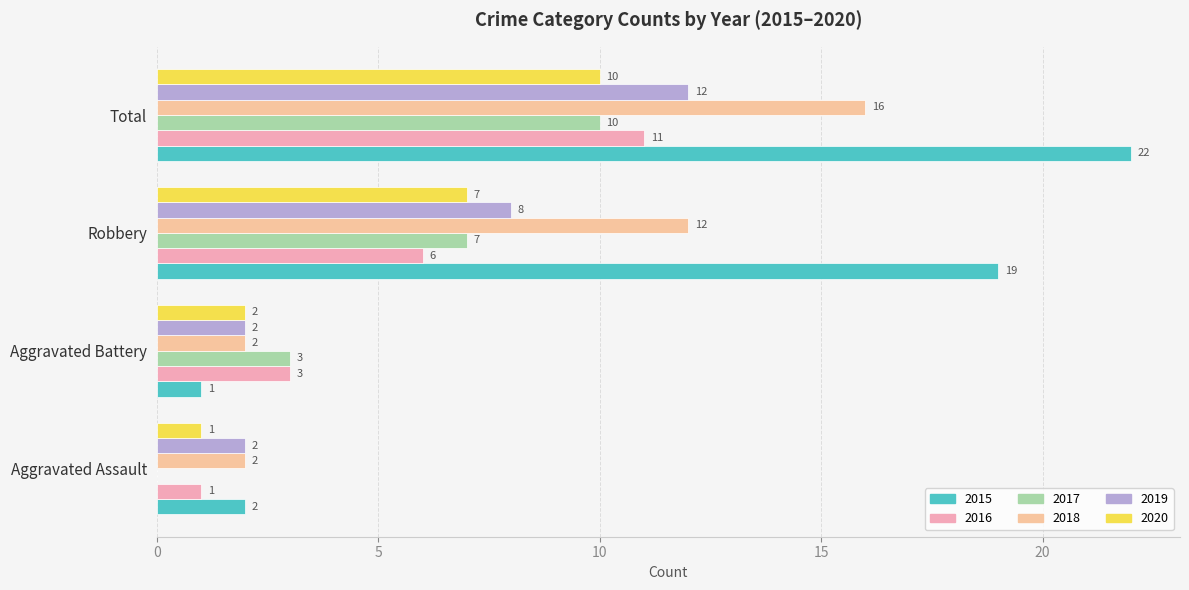

What are all the series names shown in the legend?

2015, 2016, 2017, 2018, 2019, 2020